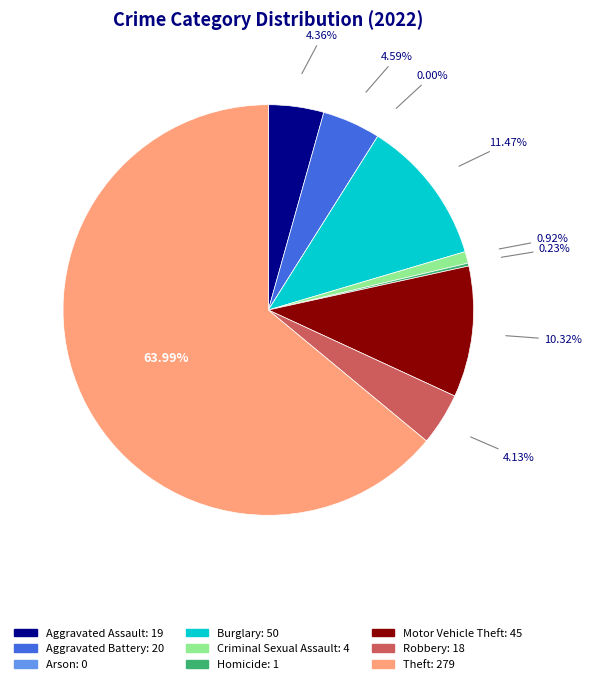

What percentage do Criminal Sexual Assault and Robbery together represent?

5.0%